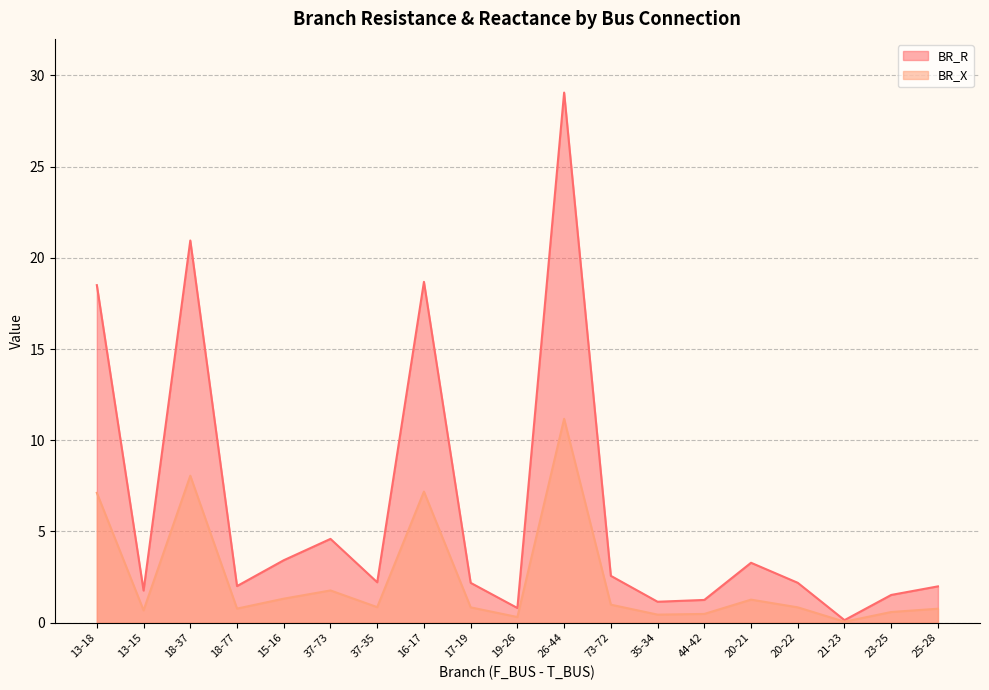

What value does the BR_X series have at 44-42?

0.5